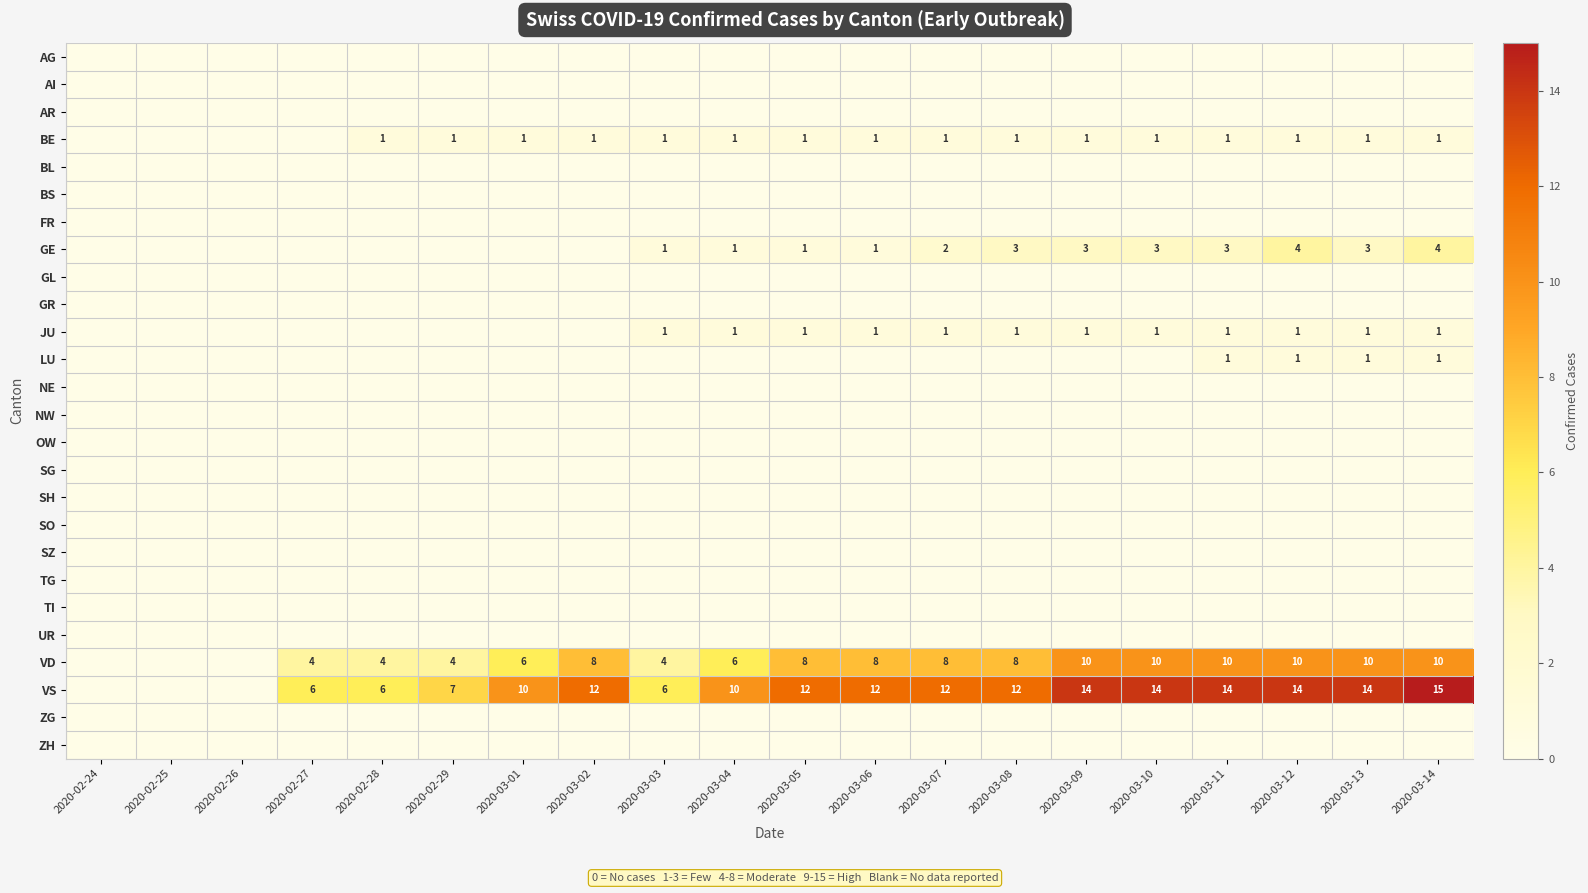

Between 2020-03-06 and 2020-03-01, which is larger?

2020-03-06